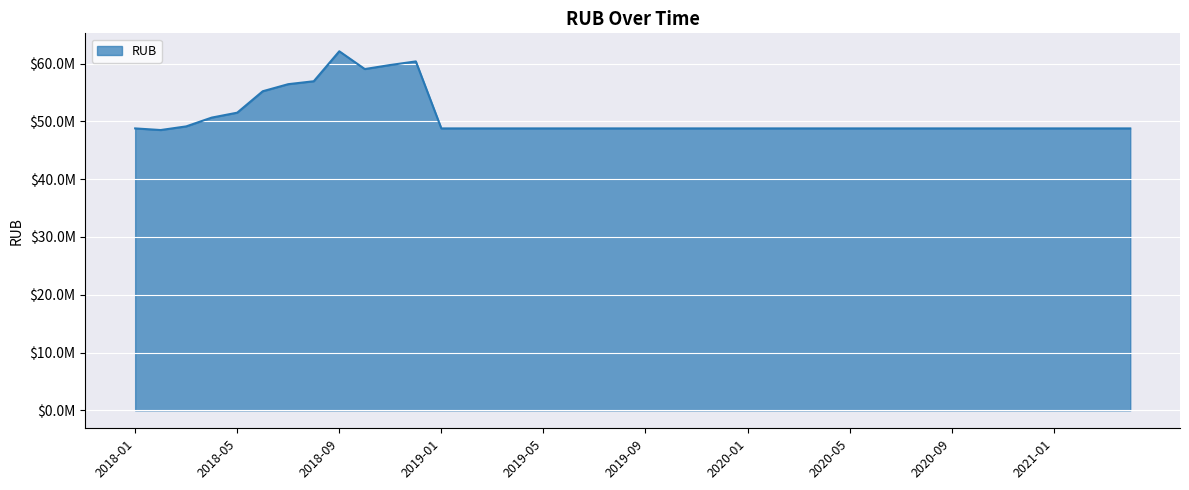

List the labels in order of value, largest first.

2018-09, 2018-12, 2018-11, 2018-10, 2018-08, 2018-07, 2018-06, 2018-05, 2018-04, 2018-03, 2018-01, 2019-01, 2019-02, 2019-03, 2019-04, 2019-05, 2019-06, 2019-07, 2019-08, 2019-09, 2019-10, 2019-11, 2019-12, 2020-01, 2020-02, 2020-03, 2020-04, 2020-05, 2020-06, 2020-07, 2020-08, 2020-09, 2020-10, 2020-11, 2020-12, 2021-01, 2021-02, 2021-03, 2021-04, 2018-02